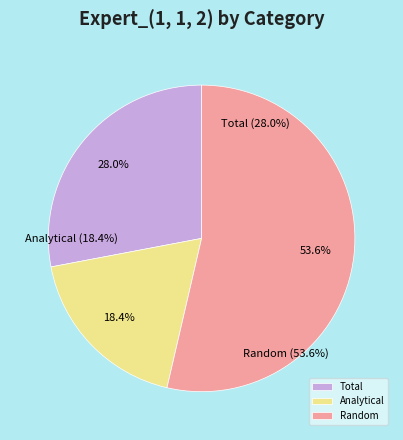

Count the number of slices in the pie.

3